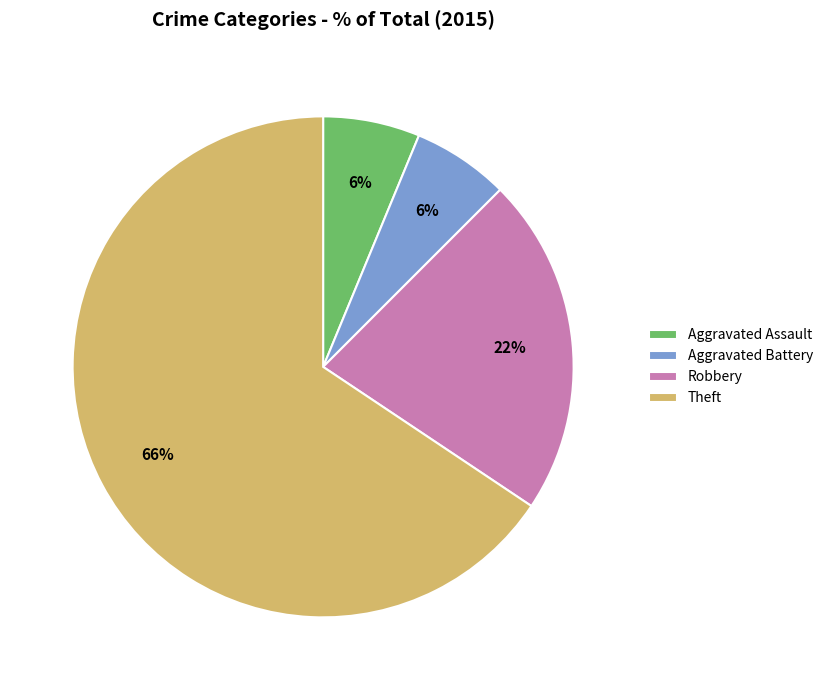

To the nearest percent, what is the combined percentage of Robbery and Aggravated Assault?

28%